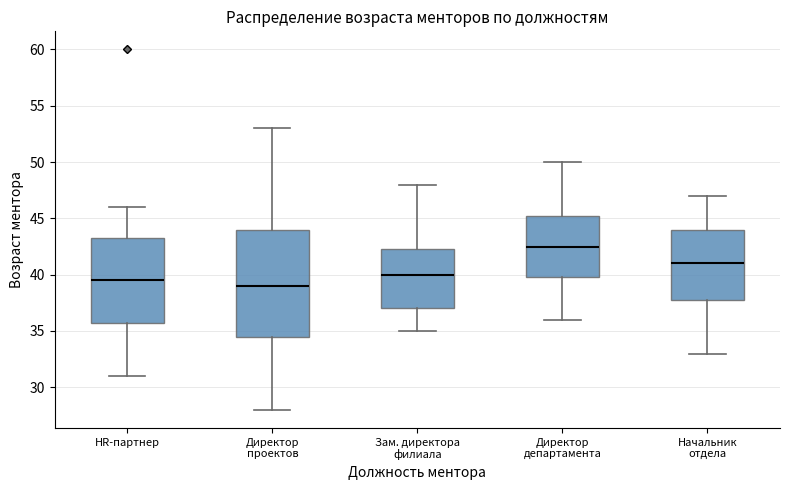

Reading left to right, read every box against the y-axis: the position of its median line, the range the box covers, and the ends of its whiskers. The values are not printed on the chart, so give them approximately, as read against the axis.

HR-партнер: median 39.5, box 36.0 to 43.5, whiskers 31.0 to 46.0
Директор проектов: median 39.0, box 34.5 to 44.0, whiskers 28.0 to 53.0
Зам. директора филиала: median 40.0, box 37.0 to 42.5, whiskers 35.0 to 48.0
Директор департамента: median 42.5, box 40.0 to 45.5, whiskers 36.0 to 50.0
Начальник отдела: median 41.0, box 38.0 to 44.0, whiskers 33.0 to 47.0